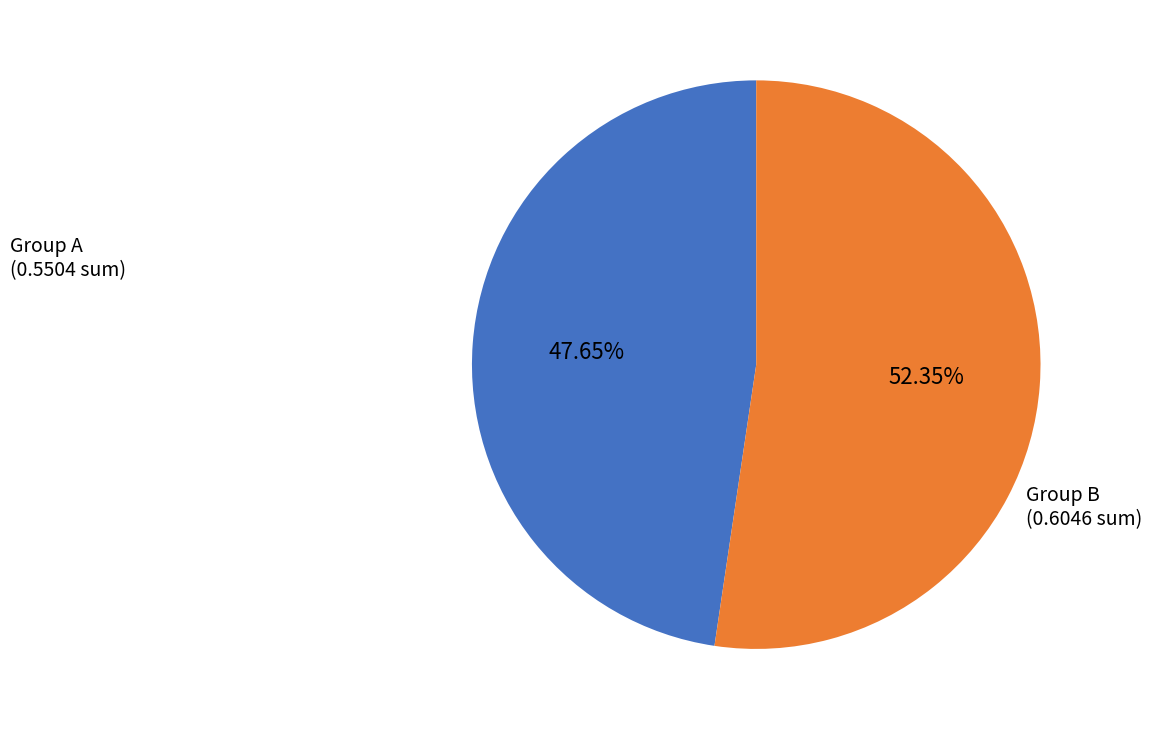

Do Group B and Group A together represent more than half of the pie?

Yes